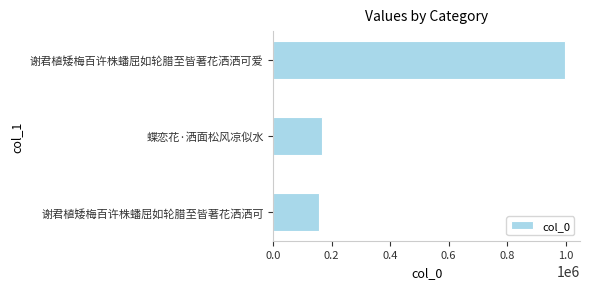

What is the maximum value shown in the chart?

999364